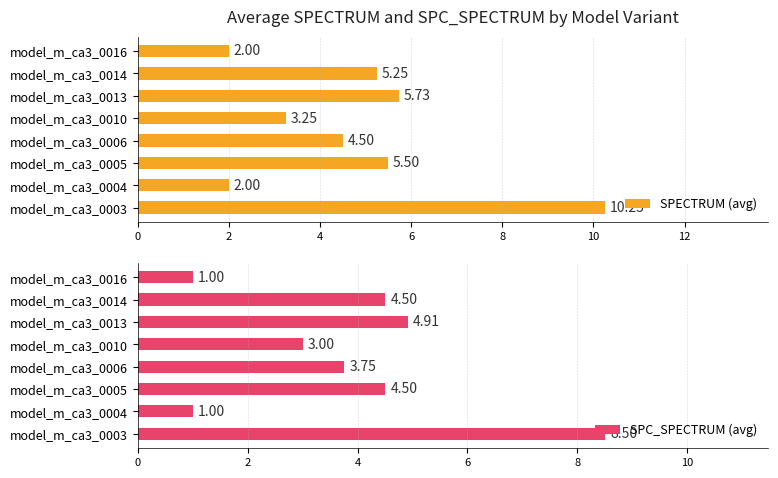

What is the sum of the SPECTRUM (avg) values at model_m_ca3_0016 and model_m_ca3_0013?

7.7